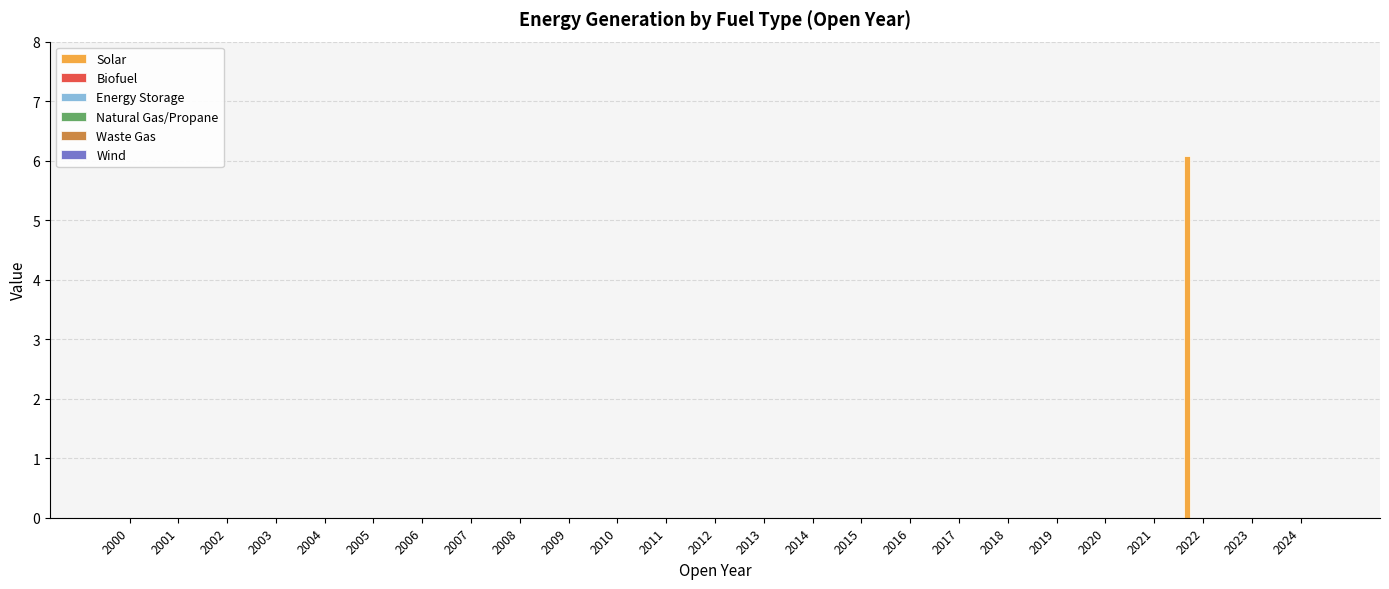

What is the greatest value displayed?

6.1